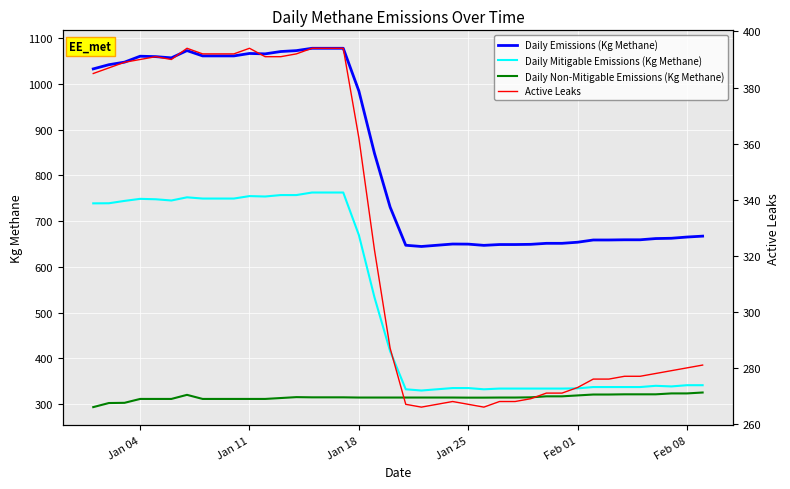

Which series has the widest spread of values?

Daily Emissions (Kg Methane)